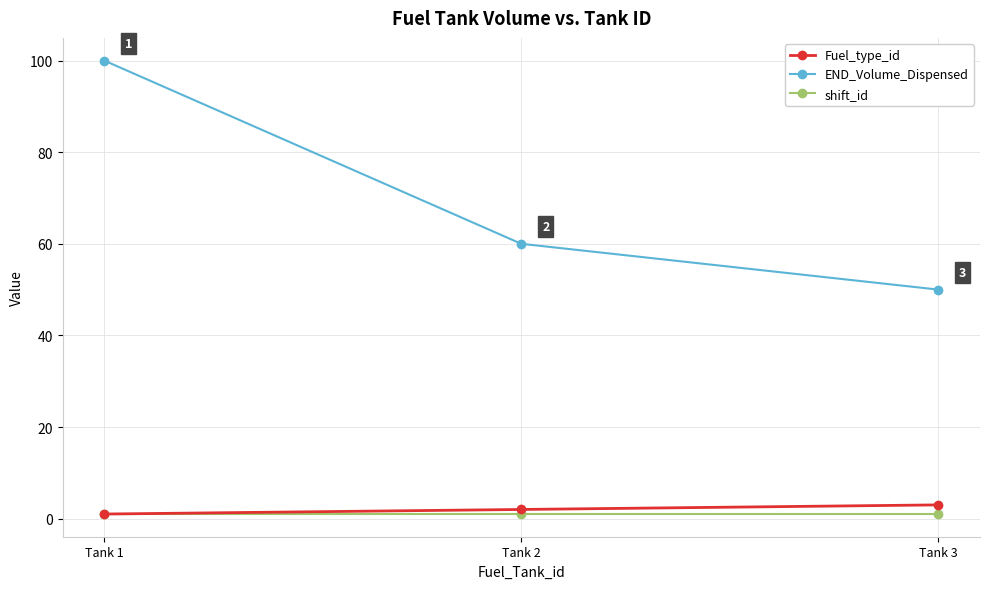

Does the chart have visible grid lines?

Yes